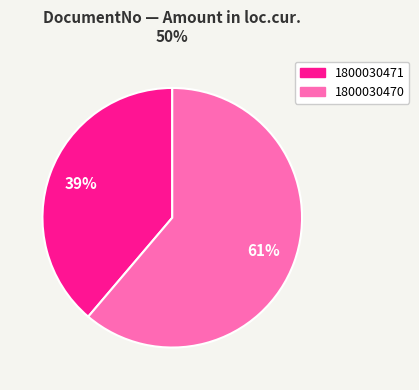

To the nearest percent, what is the combined percentage of 1800030471 and 1800030470?

100%